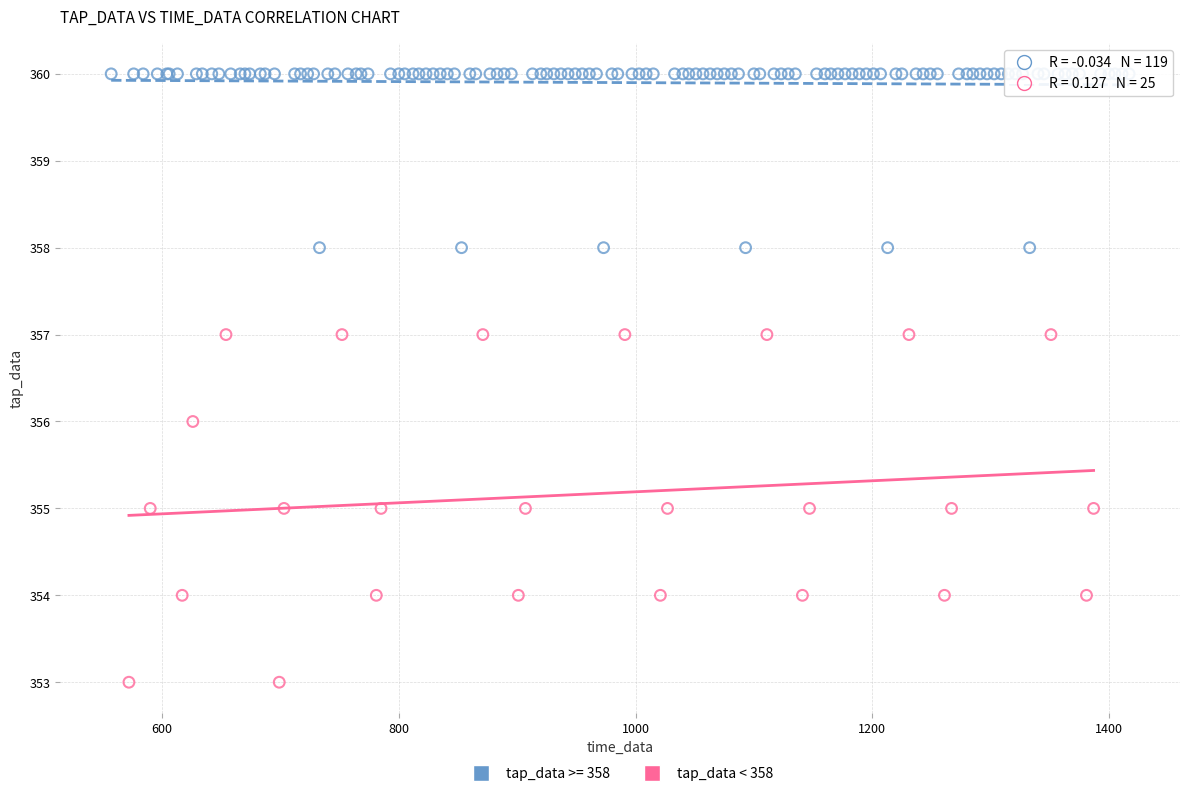

Which series has the widest spread of Y values?

tap_data < 358